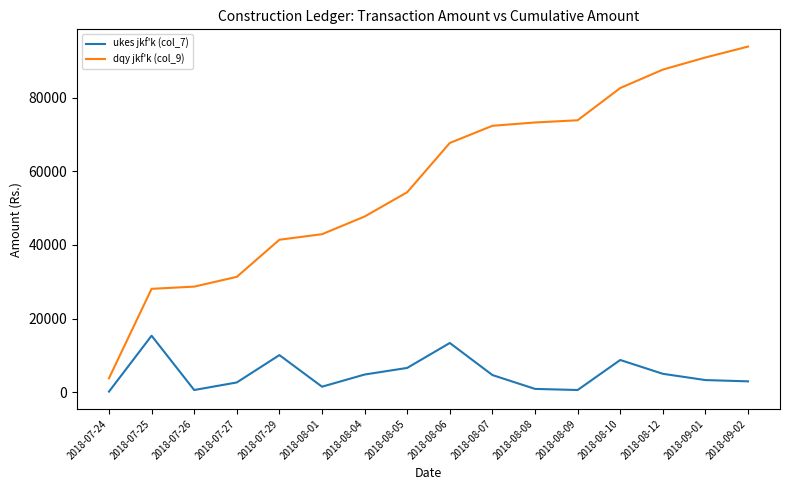

Which series has the largest total across all categories?

dqy jkf'k (col_9)